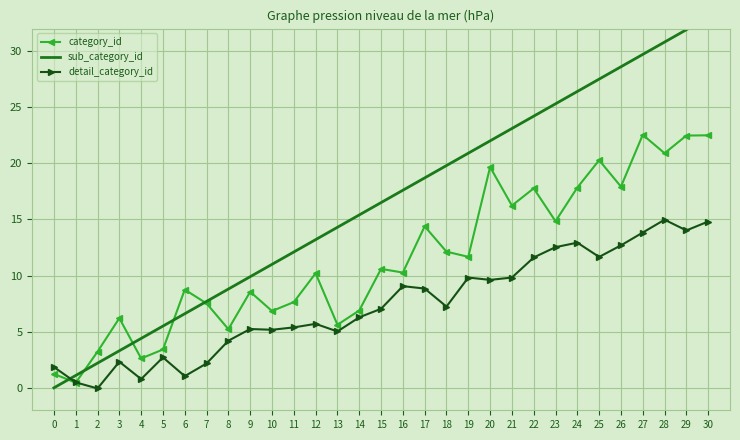

List the series in order of their peak value, lowest first.

detail_category_id, category_id, sub_category_id